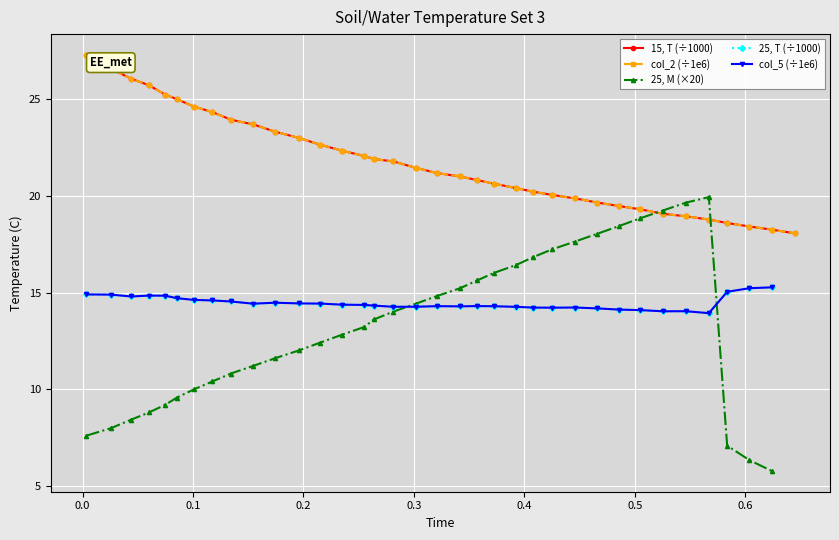

What is the sum of all values?

784.0